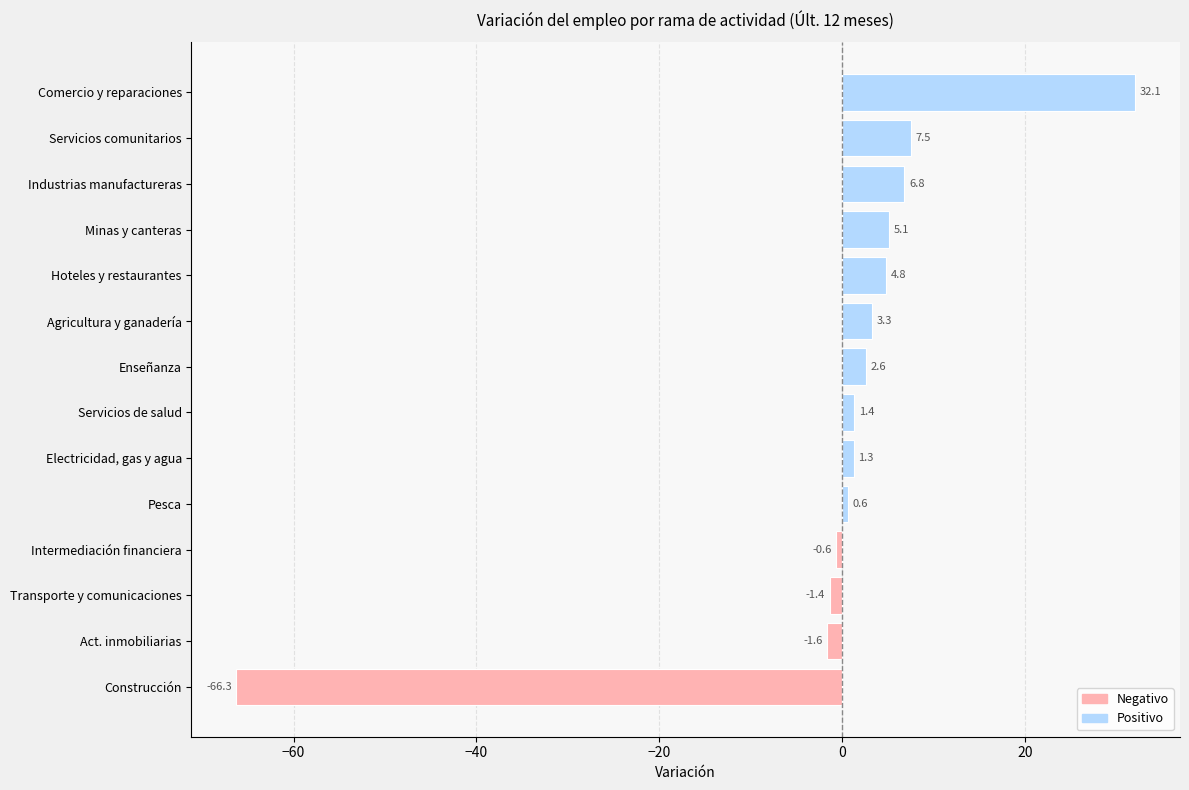

What are all the series names shown in the legend?

Negativo, Positivo